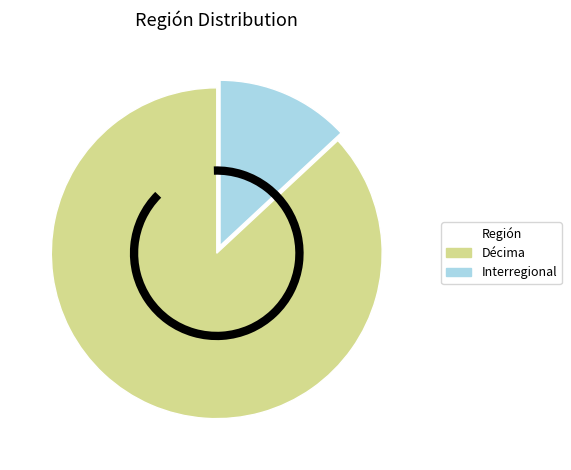

Which category has the biggest portion of the pie?

Décima